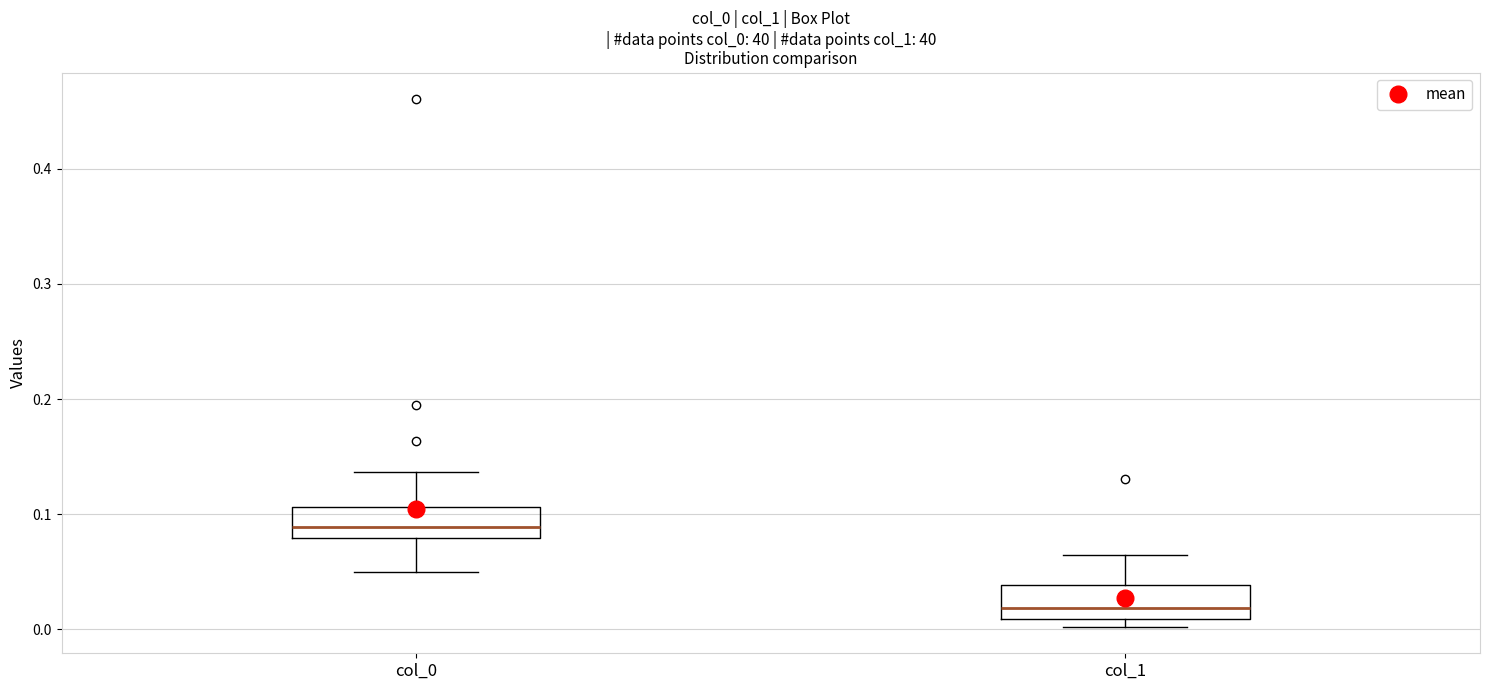

Reading left to right, read every box against the y-axis: the position of its median line, the range the box covers, and the ends of its whiskers. The values are not printed on the chart, so give them approximately, as read against the axis.

col_0: median 0.09, box 0.08 to 0.11, whiskers 0.05 to 0.14
col_1: median 0.02, box 0.01 to 0.04, whiskers 0.00 to 0.06